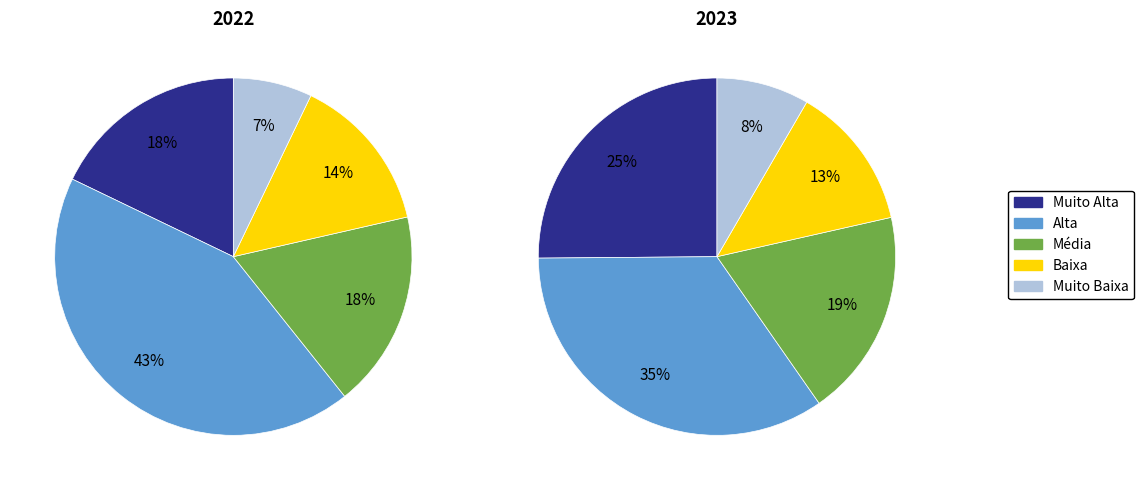

True or false: Média accounts for 25% of the total.

False